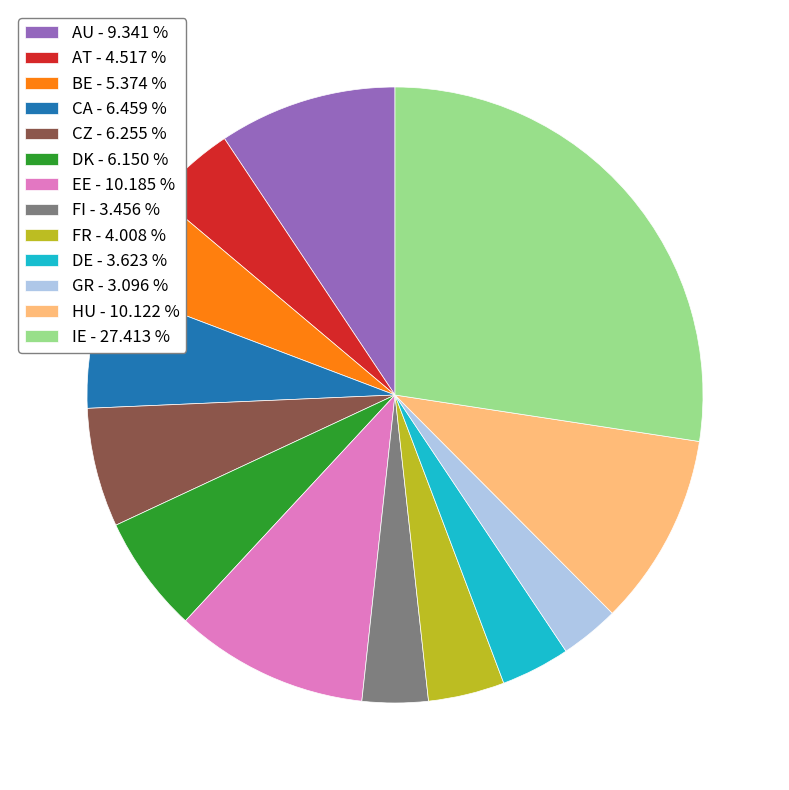

Which has a higher value, HU - 10.122 % or FR - 4.008 %?

HU - 10.122 %